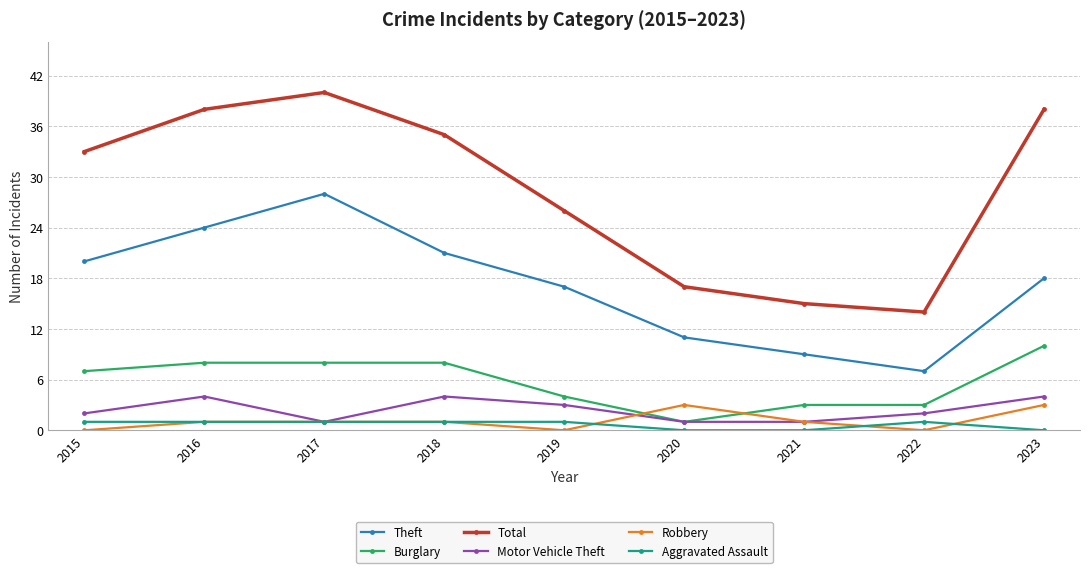

How many interior local peaks does the Theft series have?

1